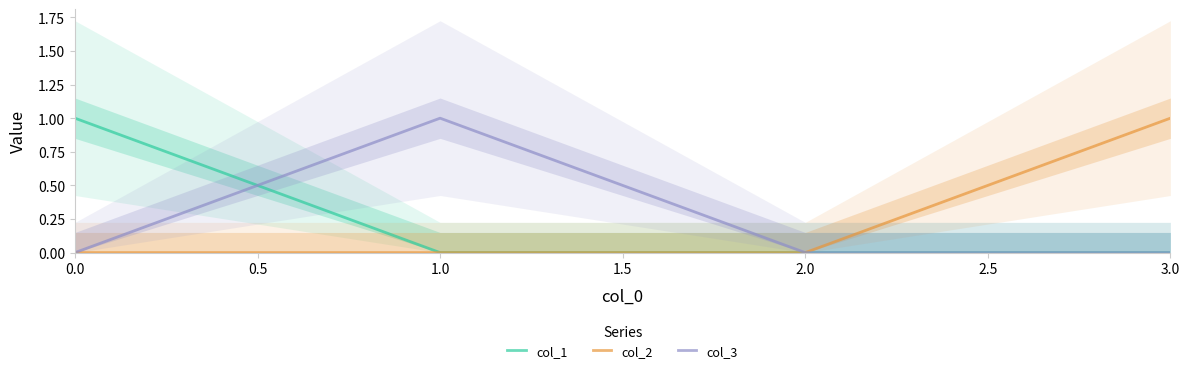

Is the value of col_3 at 2.0 greater than the value of col_2 at 3.0?

No